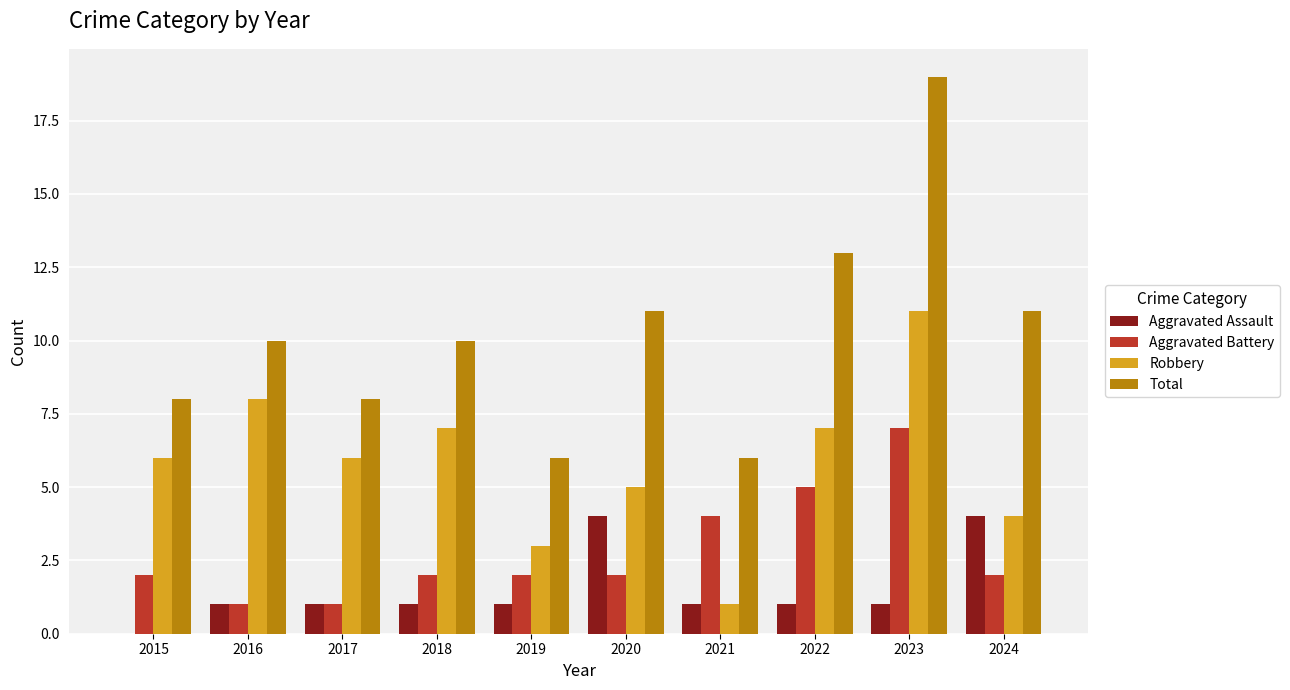

Reading right to left, extract all data points from this chart.

Aggravated Assault: 2024=4	2023=1	2022=1	2021=1	2020=4	2019=1	2018=1	2017=1	2016=1	2015=0
Aggravated Battery: 2024=2	2023=7	2022=5	2021=4	2020=2	2019=2	2018=2	2017=1	2016=1	2015=2
Robbery: 2024=4	2023=11	2022=7	2021=1	2020=5	2019=3	2018=7	2017=6	2016=8	2015=6
Total: 2024=11	2023=19	2022=13	2021=6	2020=11	2019=6	2018=10	2017=8	2016=10	2015=8